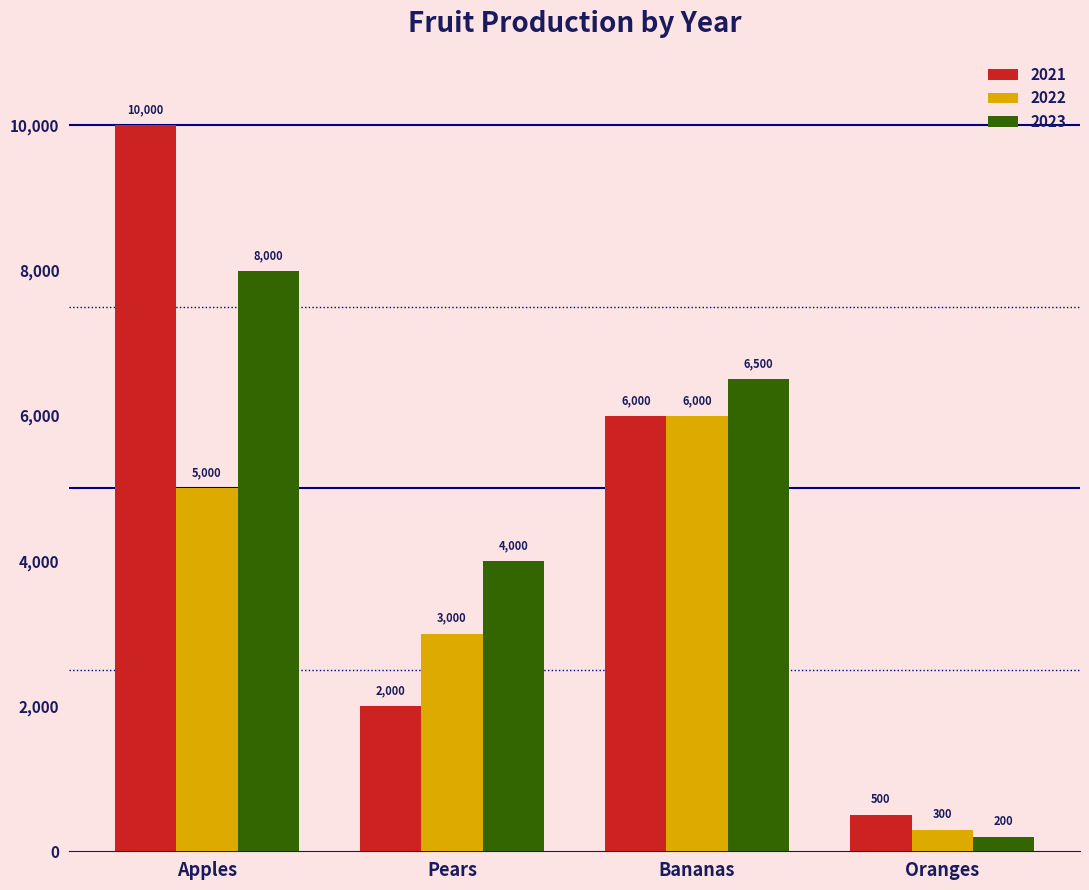

What is the difference between the highest and lowest values at Bananas?

500